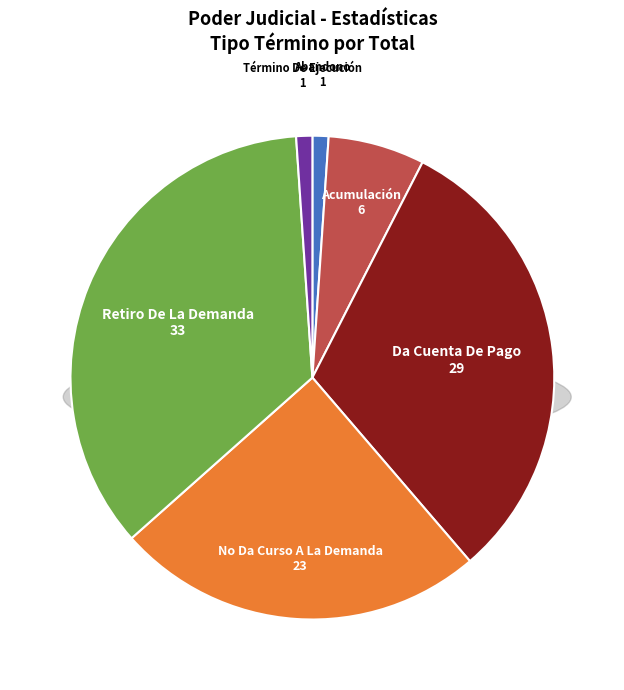

Is Da Cuenta De Pago the majority of the pie?

No